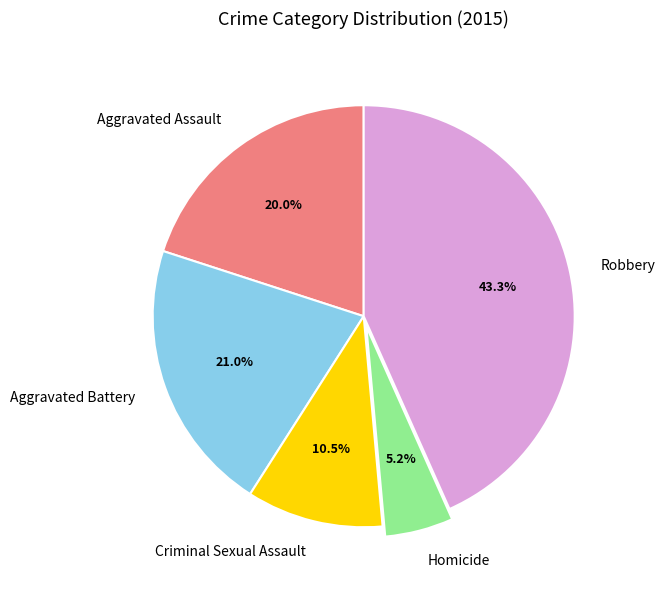

Which slice is the largest?

Robbery